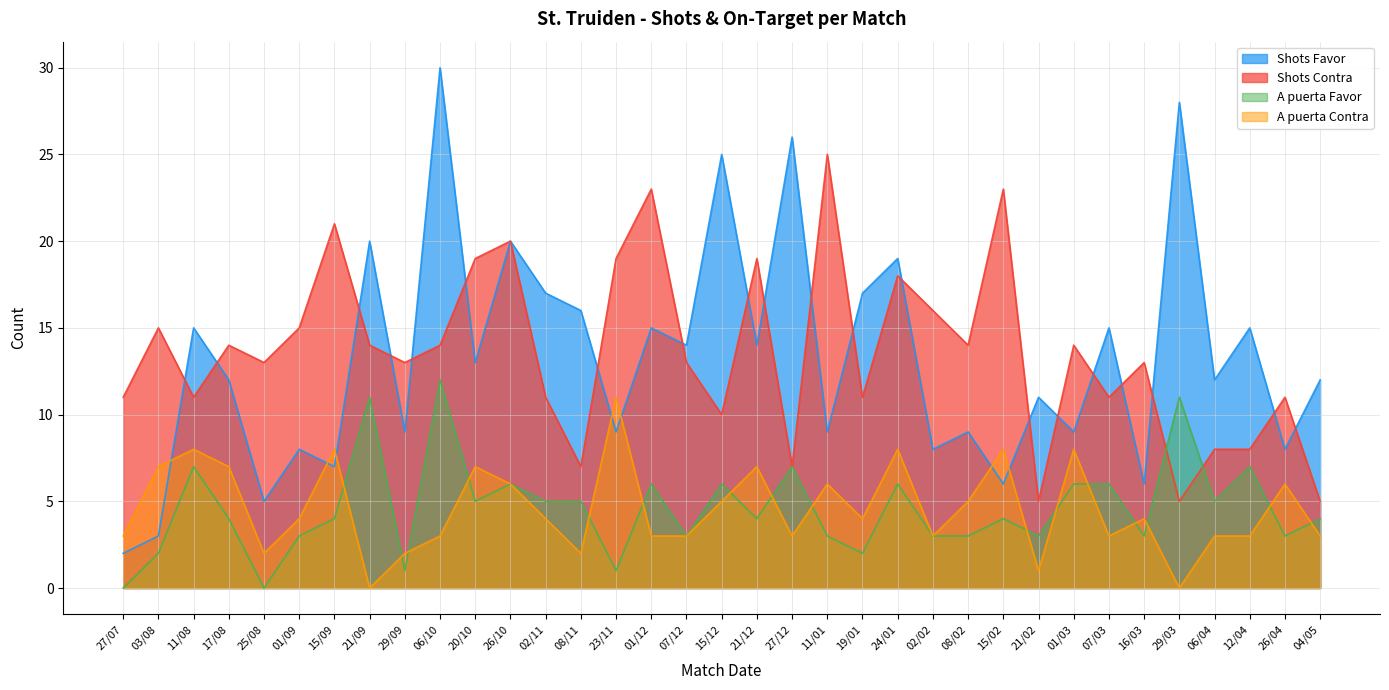

What is the sum of the A puerta Contra values at 29/09 and 15/12?

7